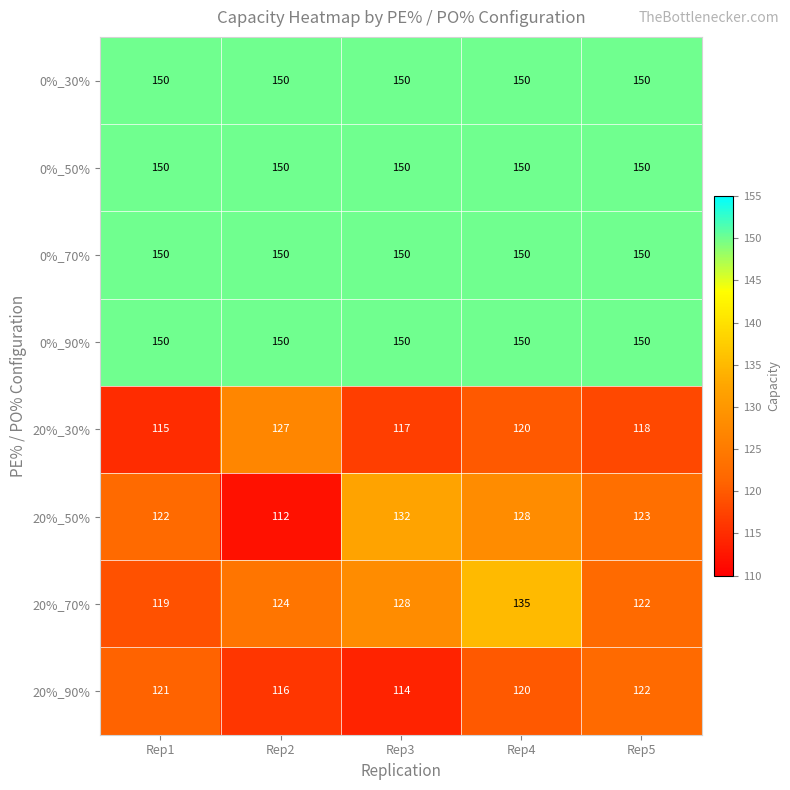

Is it true that 20%_90% equals 114 at Rep3?

True